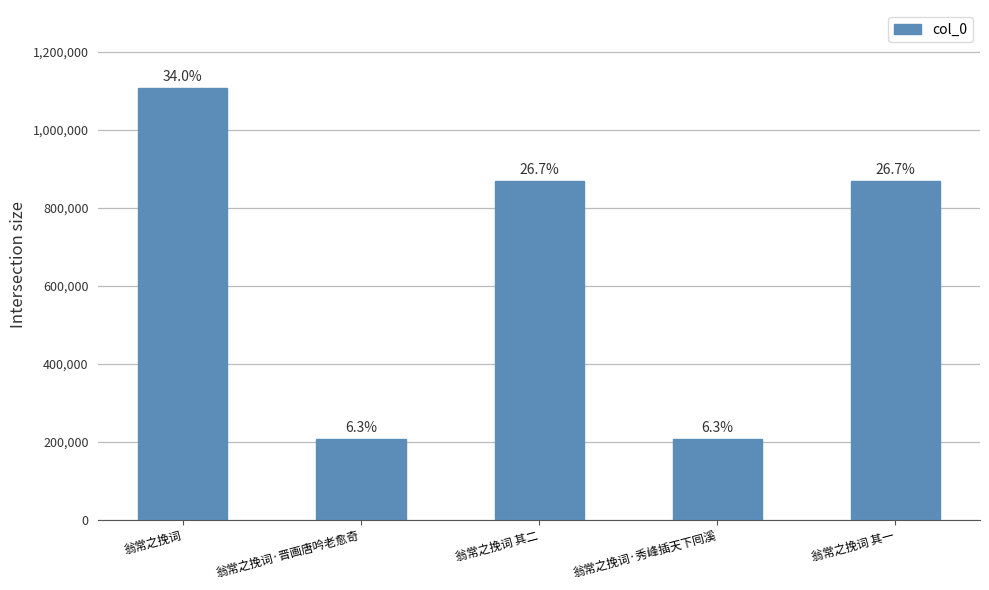

Which label corresponds to the largest value in the chart?

翁常之挽词